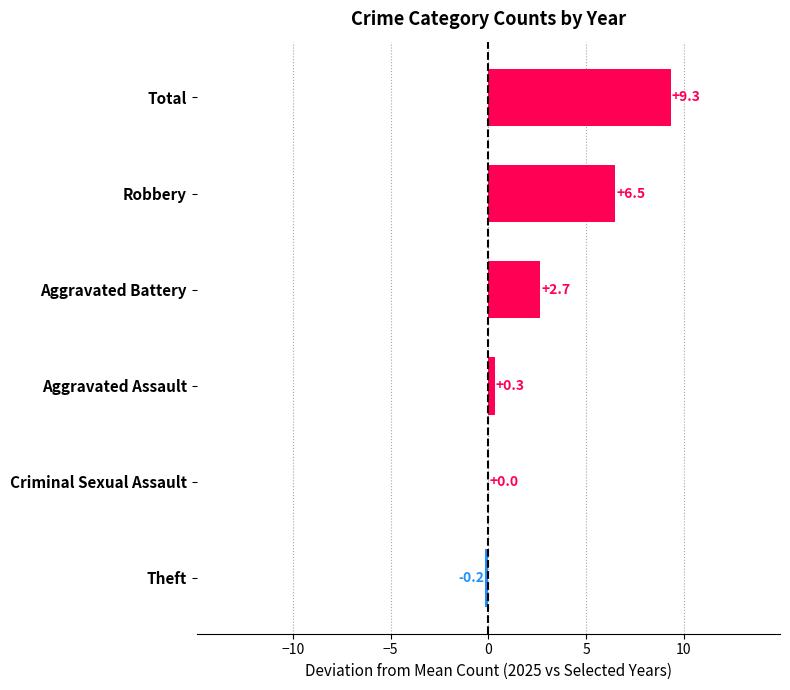

The value at Criminal Sexual Assault is 3.1. True or false?

False